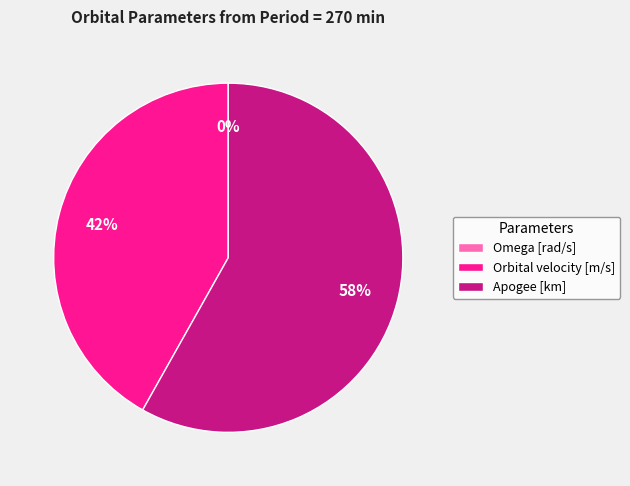

Is there a majority slice in this chart?

Yes